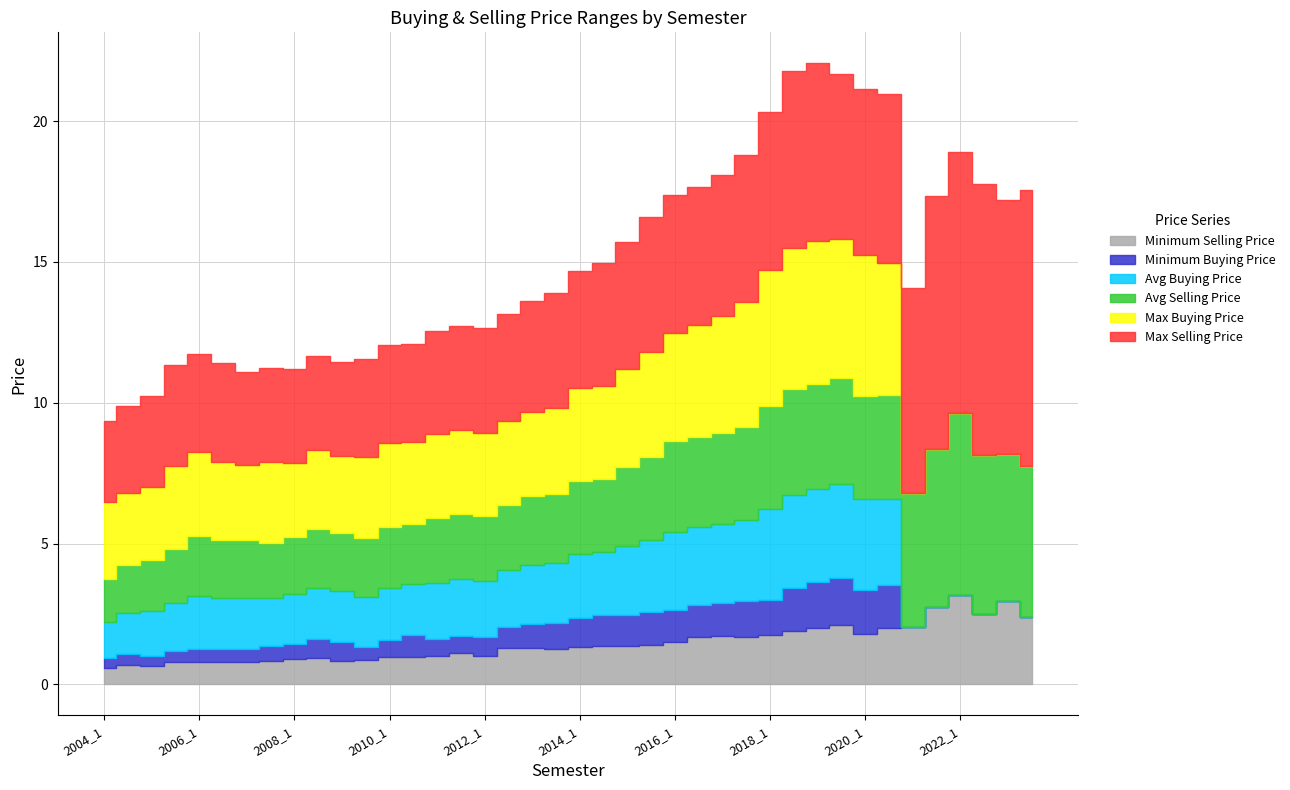

How many lines are shown in the chart?

6